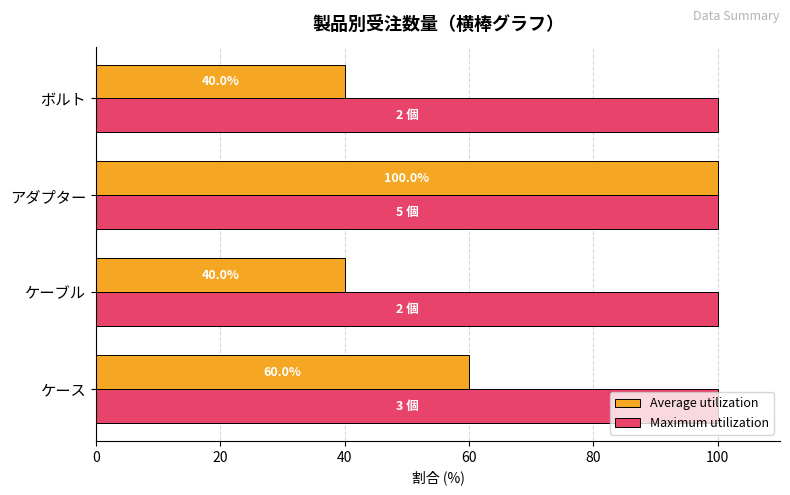

Rank the series by their average value, from lowest to highest.

Average utilization, Maximum utilization